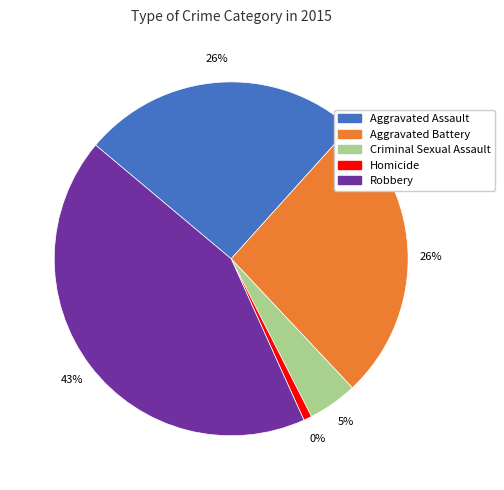

What is the largest slice in the pie chart?

Robbery